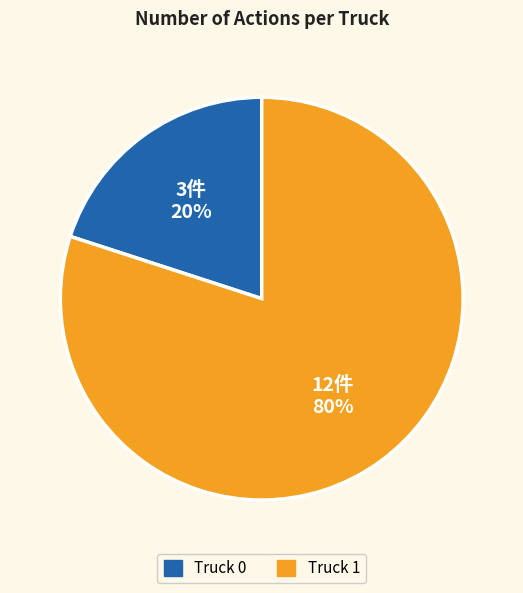

Is it true that Truck 0 is 28% of the pie?

False